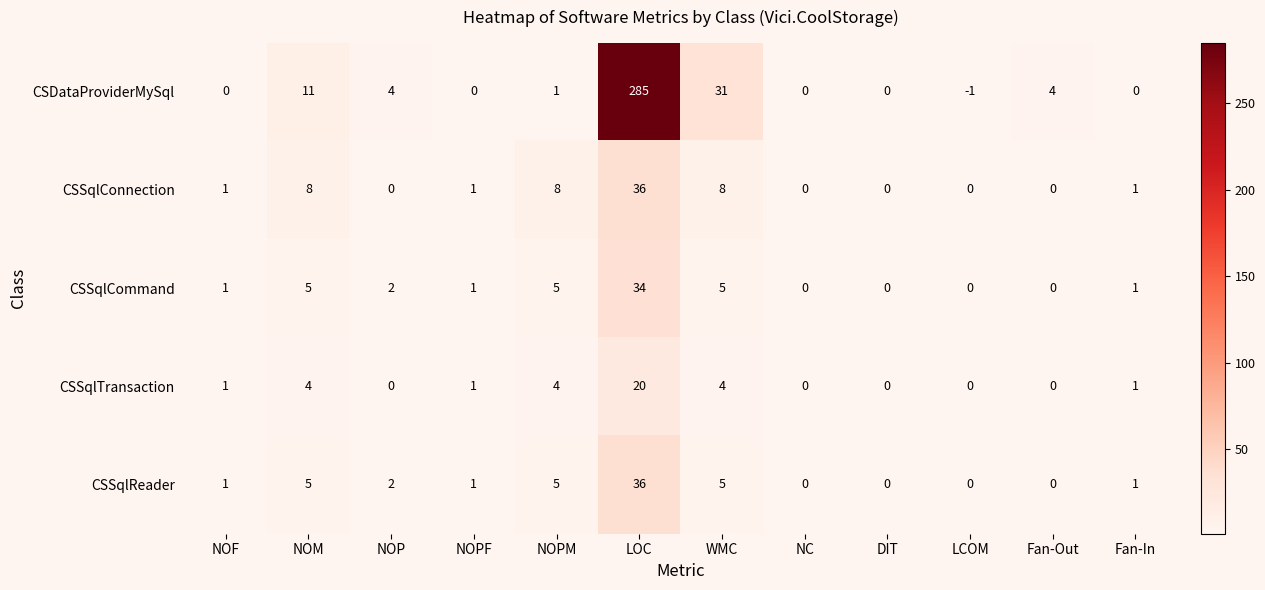

Which label corresponds to the smallest value in the chart?

LCOM